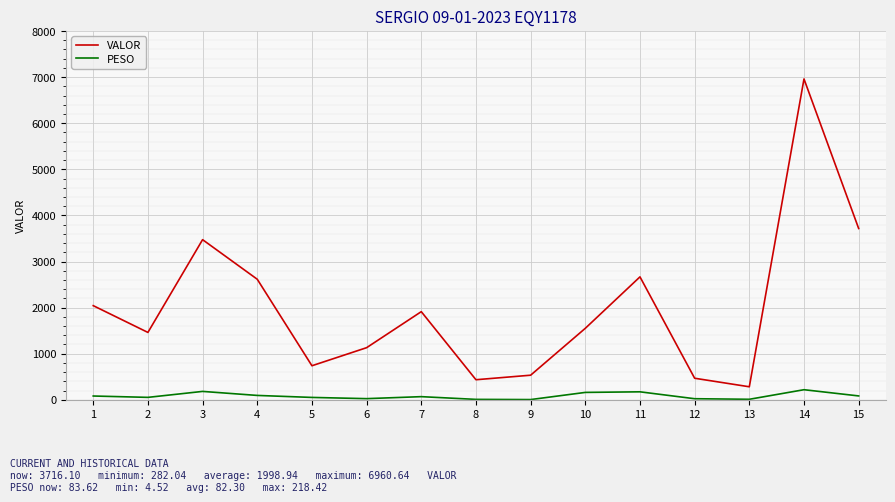

Which series has the largest total across all categories?

VALOR